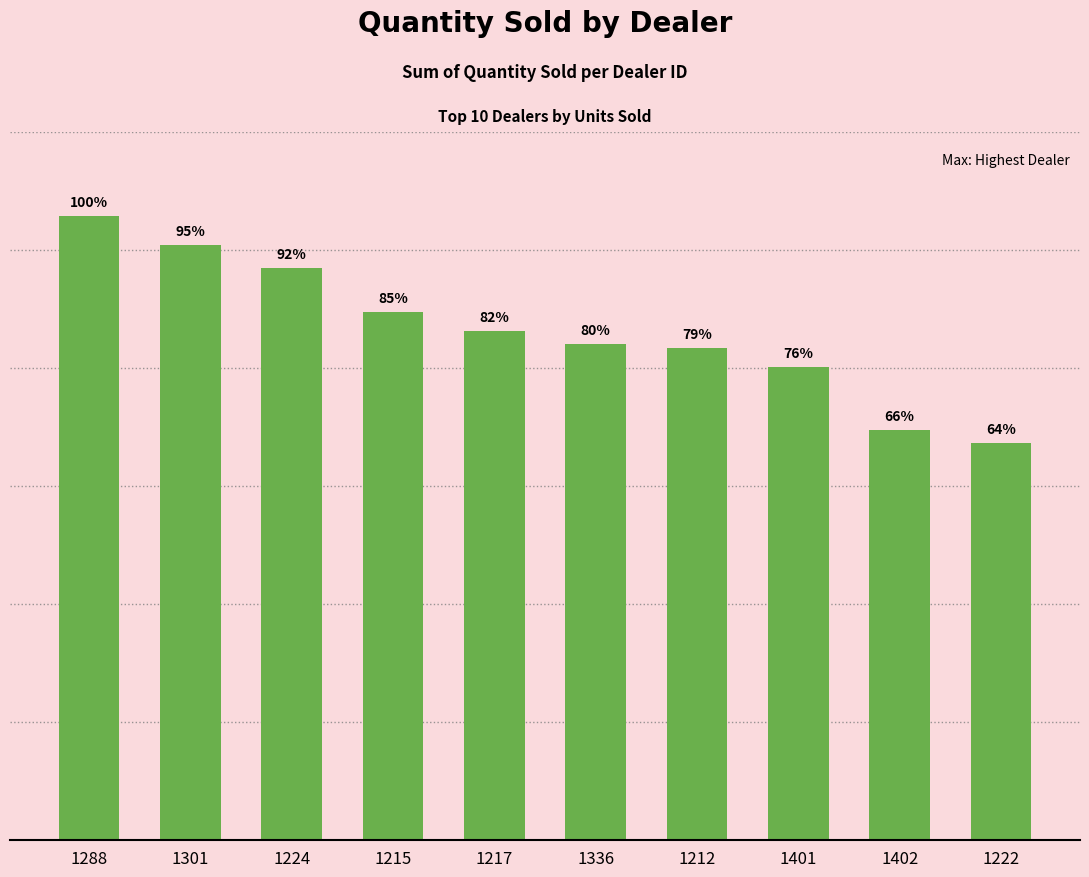

What position from the right is 1217?

6